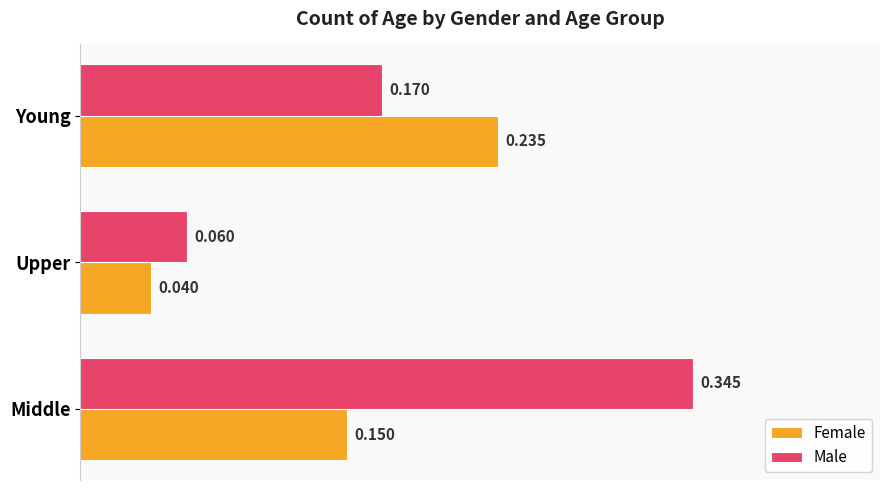

Which series changed the most between Upper and Young?

Female